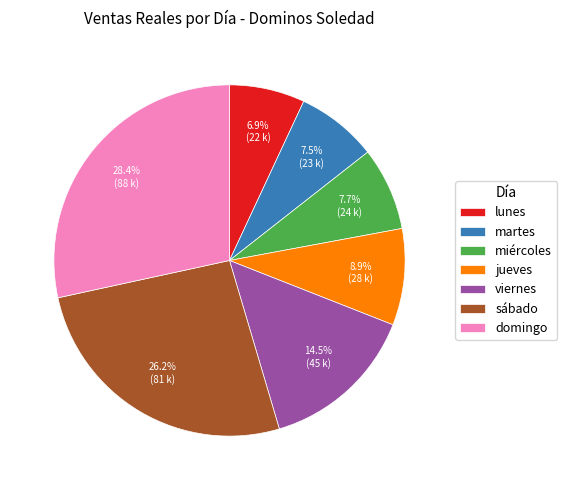

How many segments does this pie chart have?

7